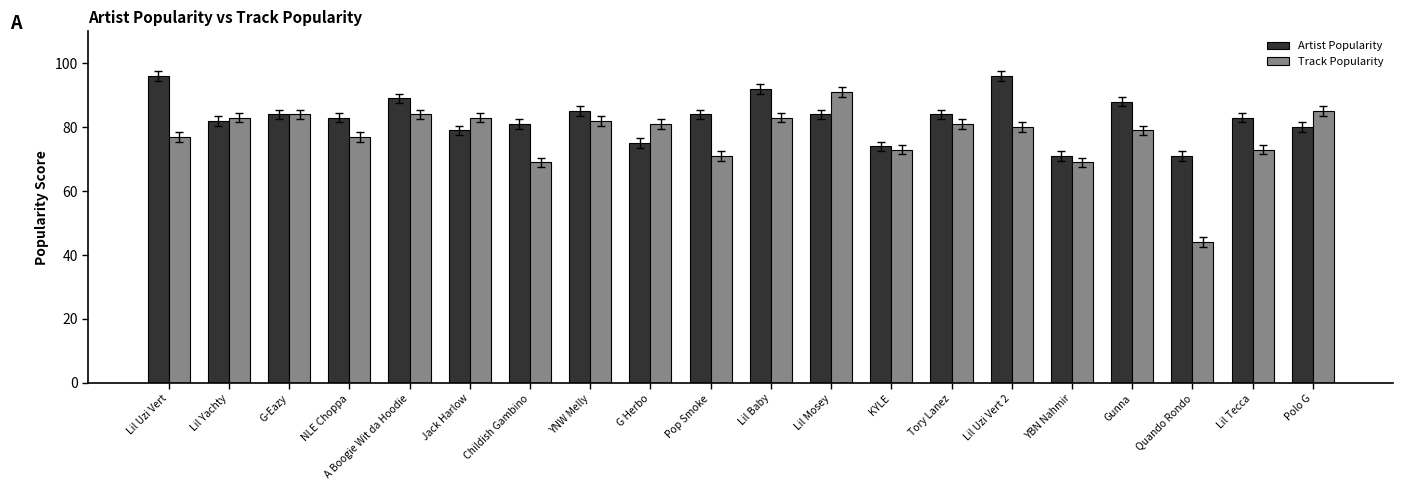

How many groups of bars are there?

20